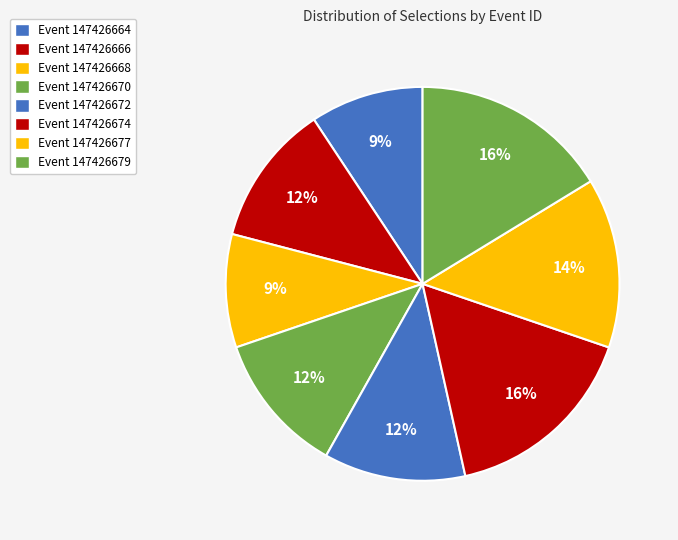

To the nearest percent, what percentage of the pie is Event 147426668?

9%